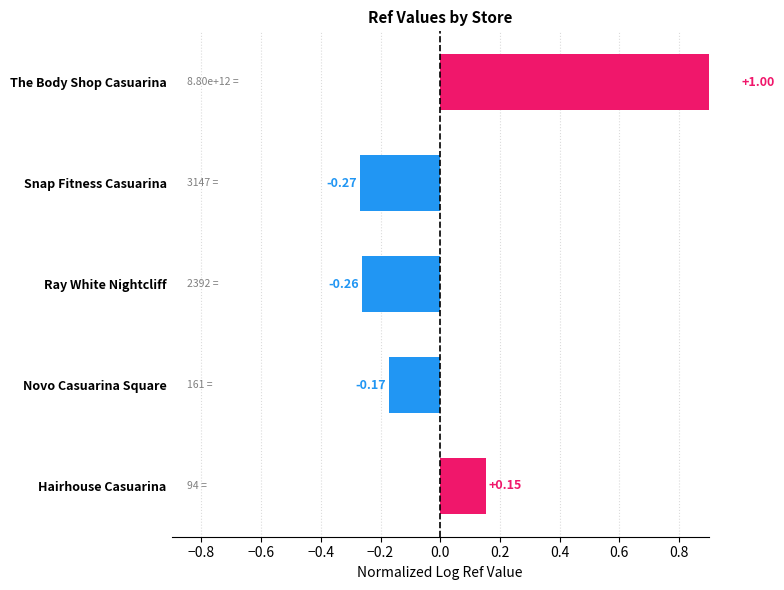

How many data points are less than 0?

3